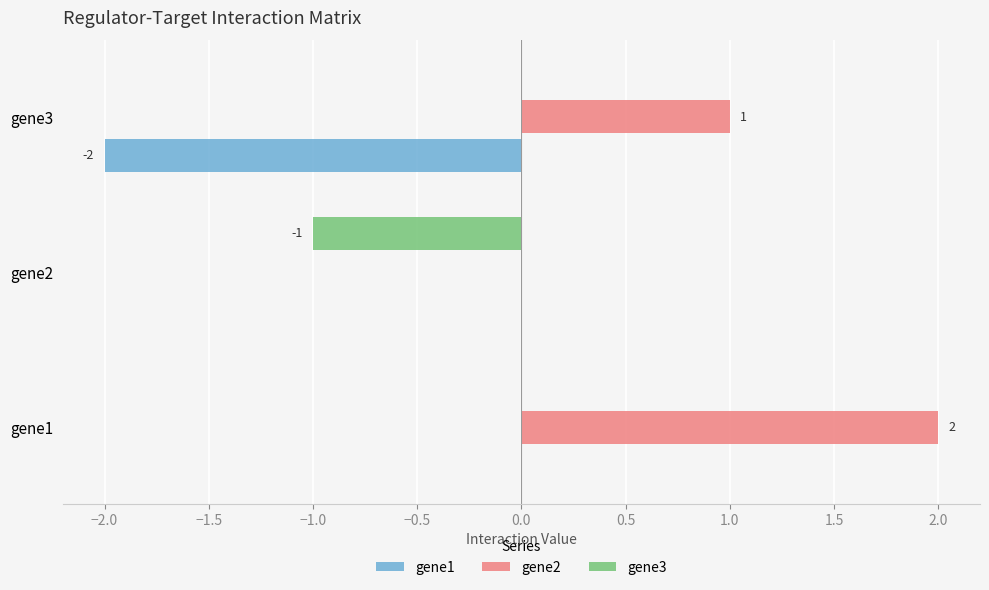

Is it true that gene1 equals -2 at gene3?

True